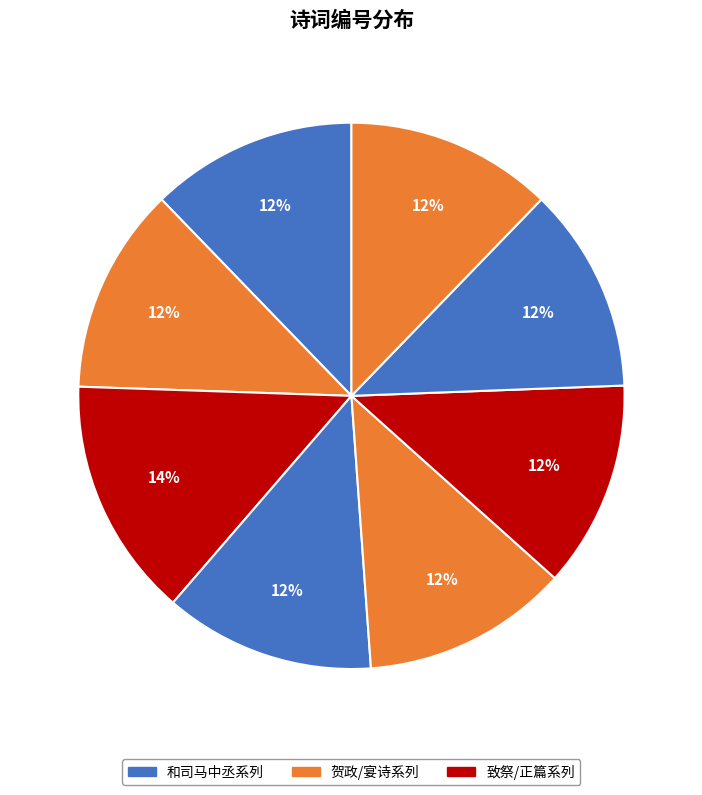

Count the number of slices in the pie.

8